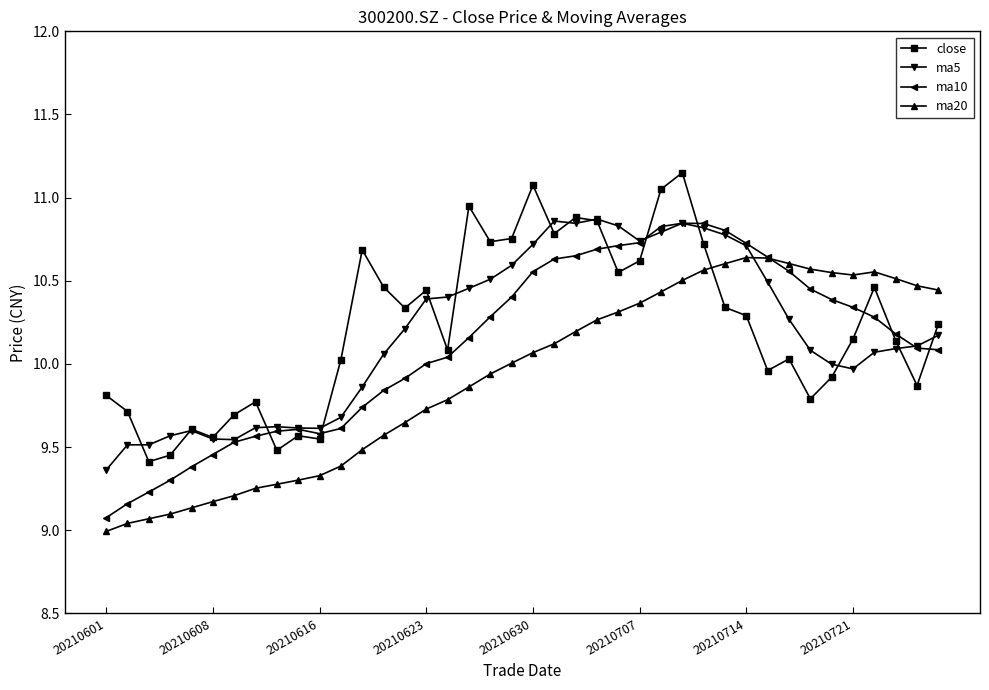

What is the minimum value for ma10?

9.1